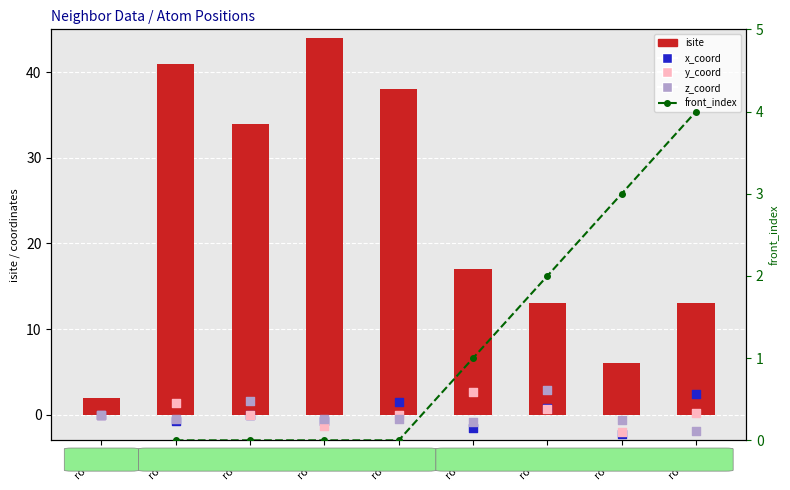

Which series reaches the maximum Y coordinate?

isite